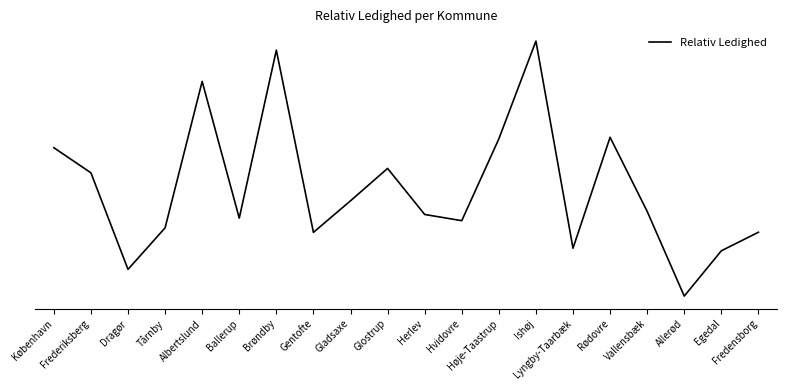

What is the label of the 18th point from the left?

Allerød